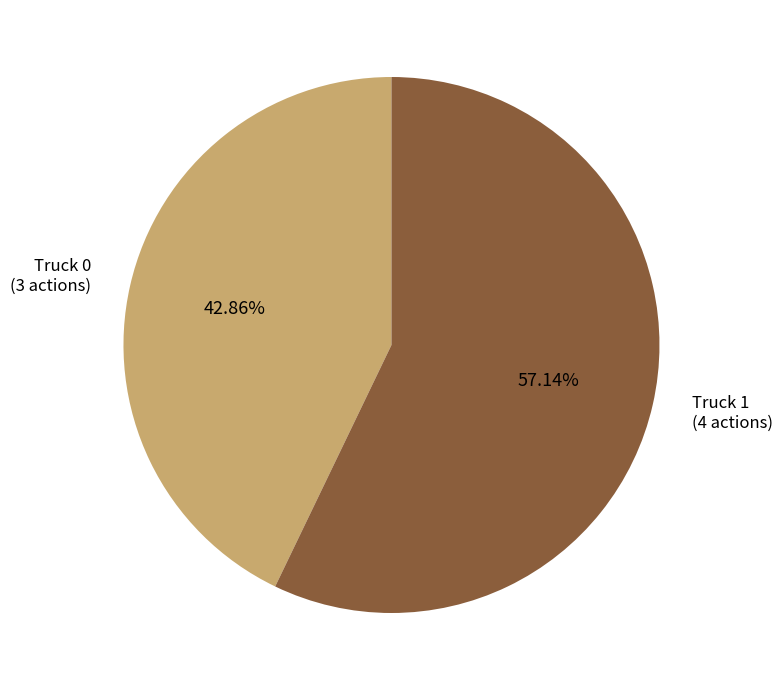

Which slice is the largest?

Truck 1